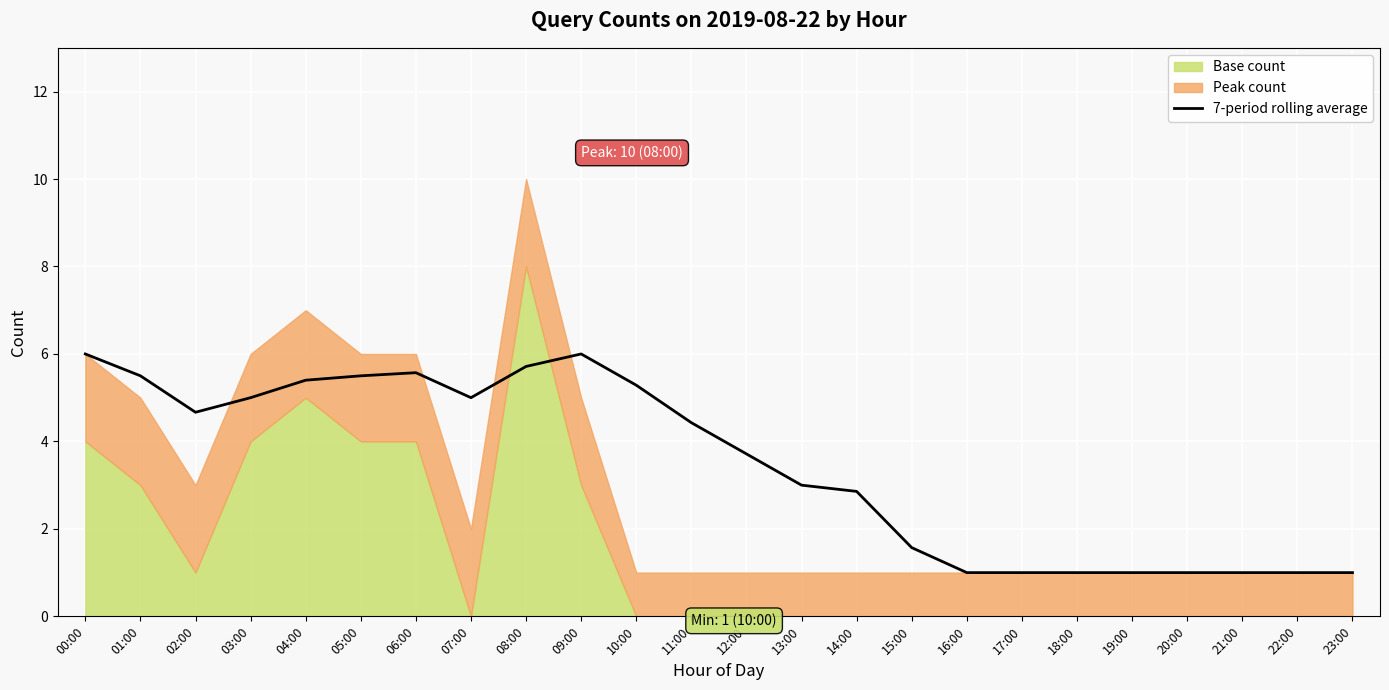

What is the smallest value displayed?

1.0